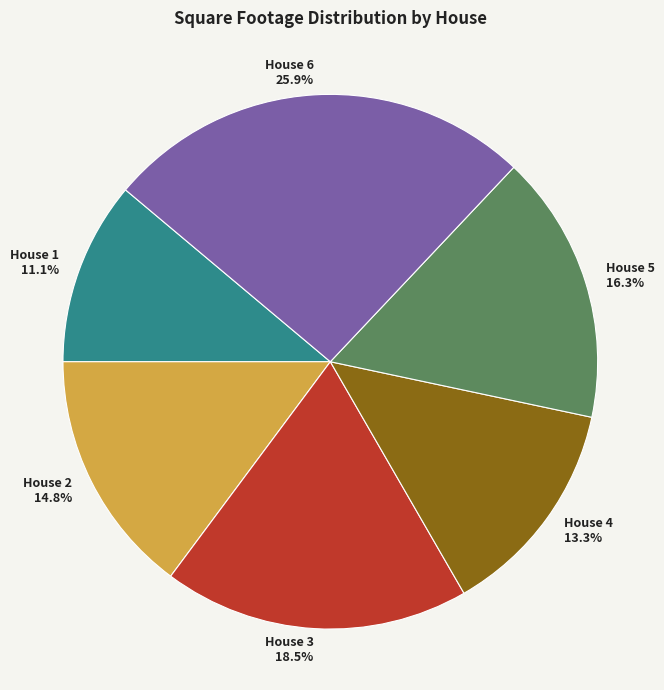

Is there a majority slice in this chart?

No